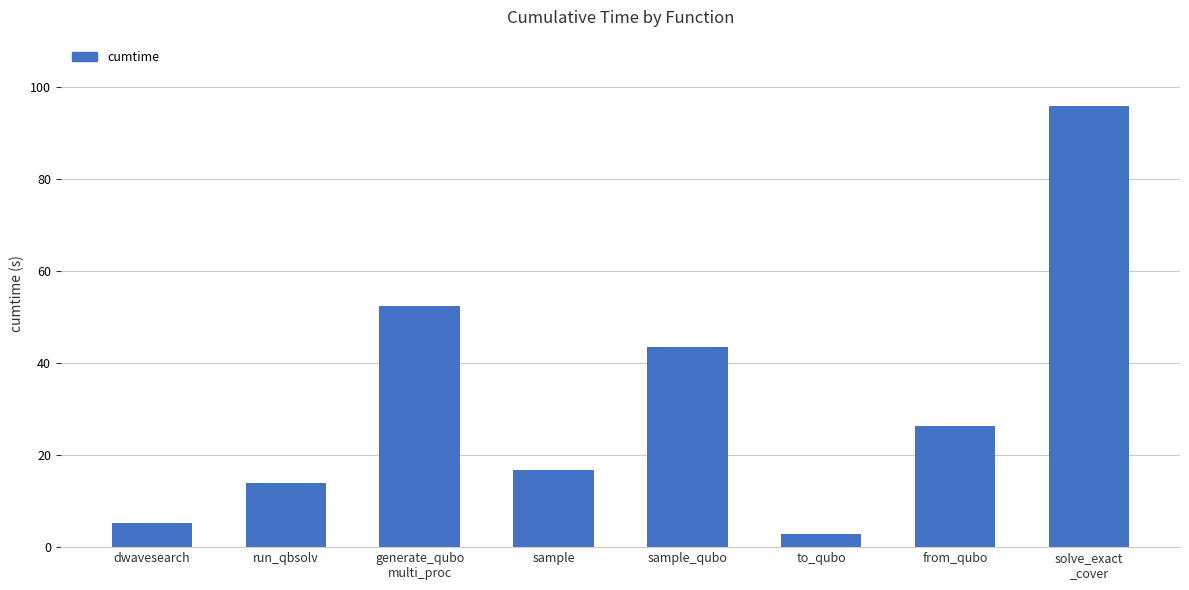

List the labels in order of value, largest first.

solve_exact
_cover, generate_qubo
multi_proc, sample_qubo, from_qubo, sample, run_qbsolv, dwavesearch, to_qubo